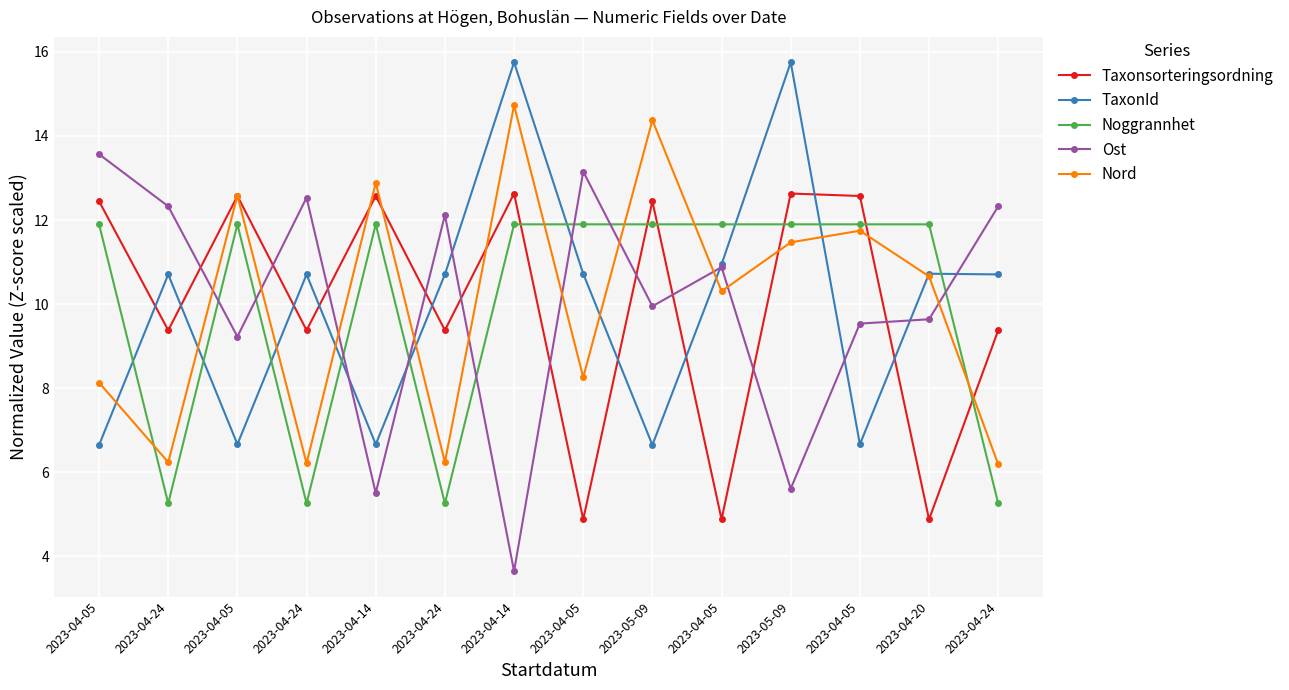

Is this an area chart (filled region under the line)?

No